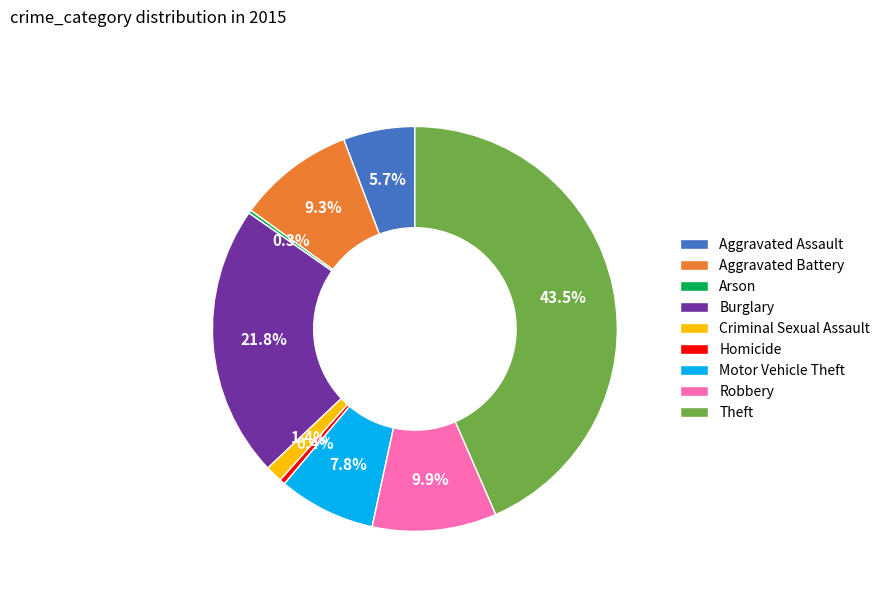

Is the sum of Motor Vehicle Theft and Aggravated Battery greater than half?

No